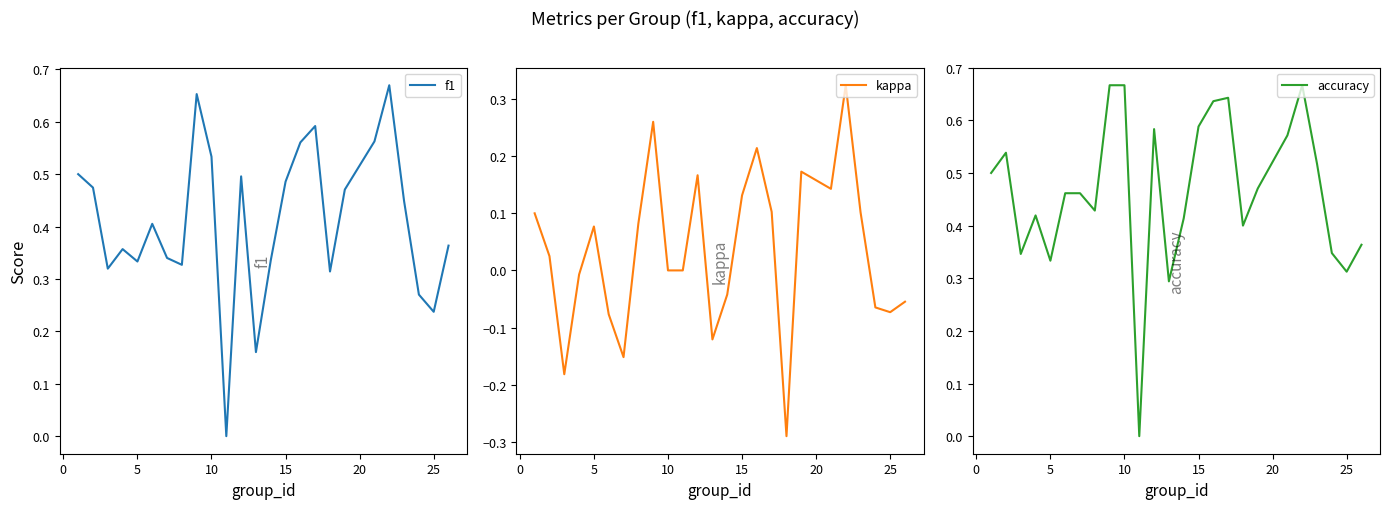

What is the sum of all f1 values?

10.2